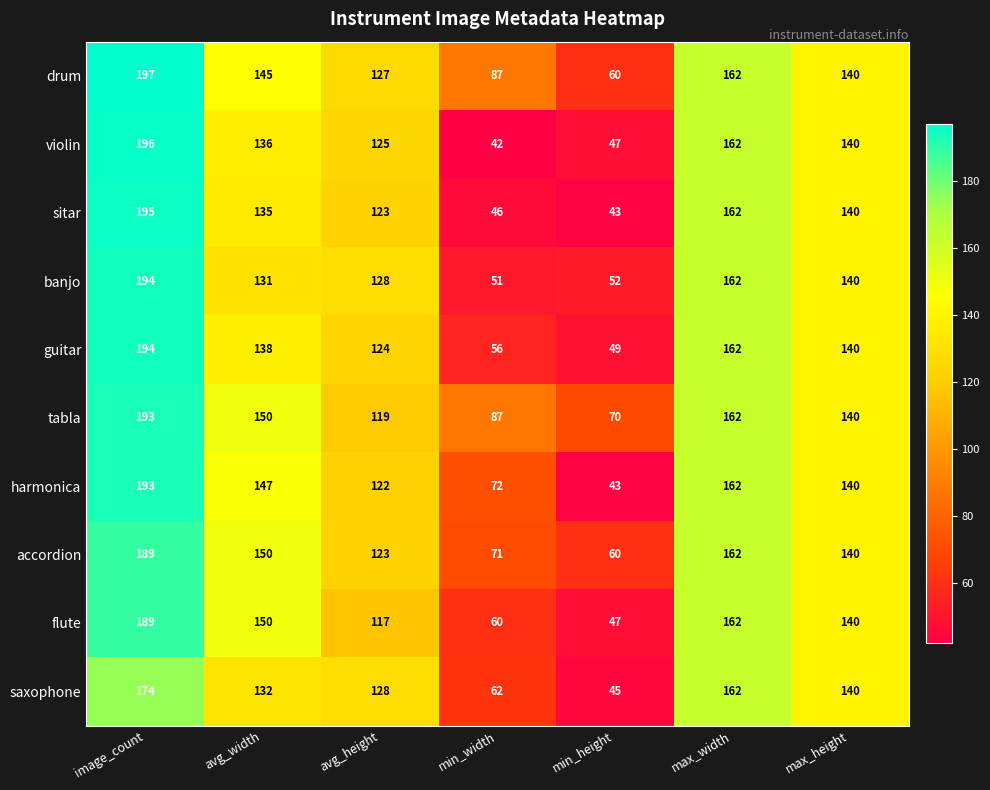

Which series has the largest total across all categories?

tabla